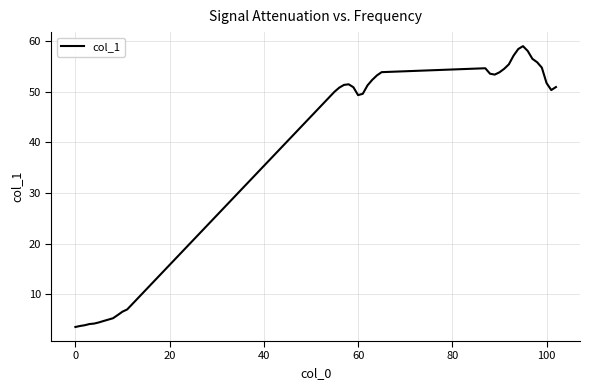

What is the minimum value shown in the chart?

3.5